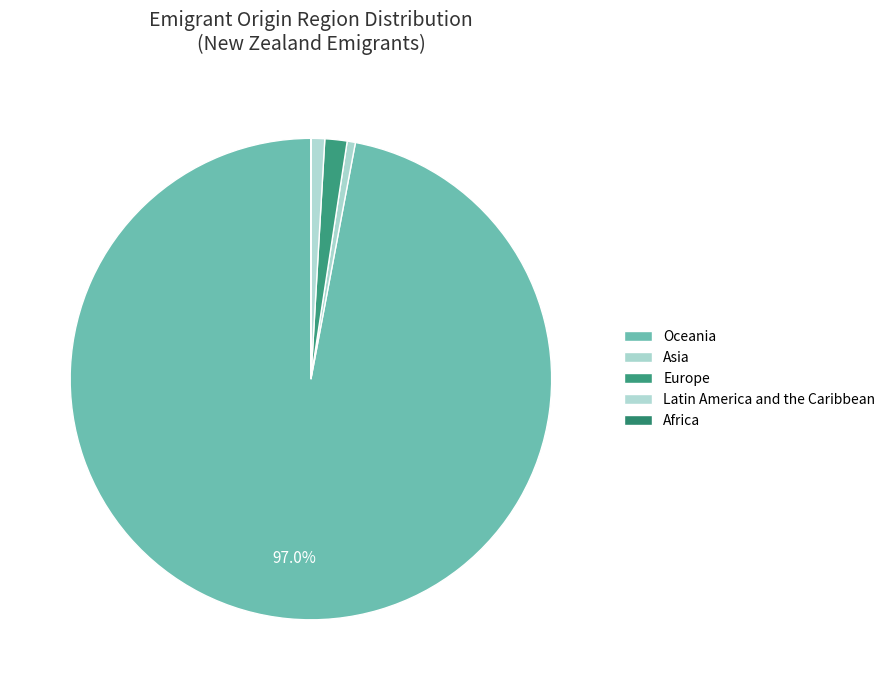

How many slices are in this pie chart?

5